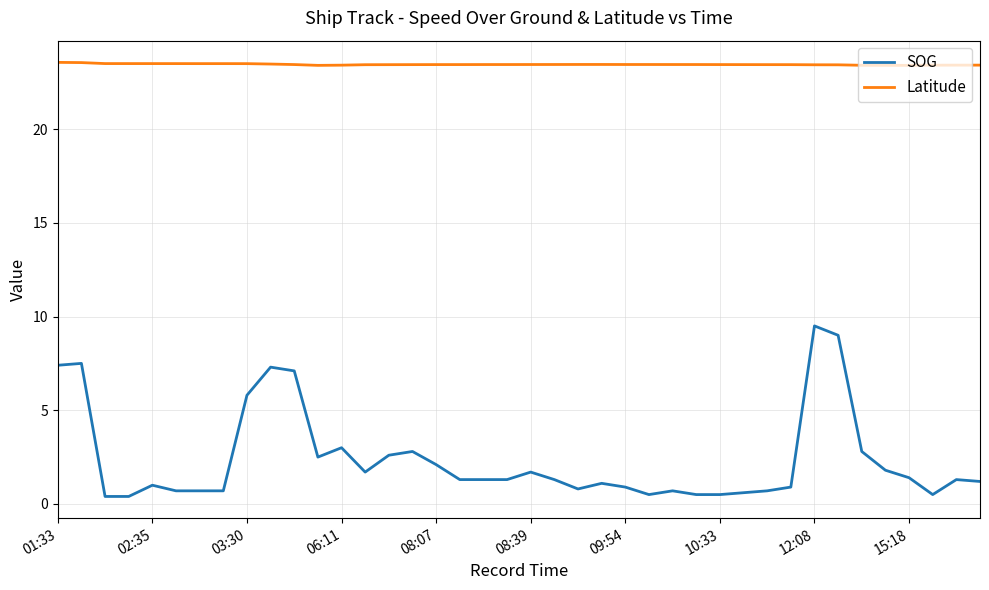

Rank the series by their maximum value, from lowest to highest.

SOG, Latitude